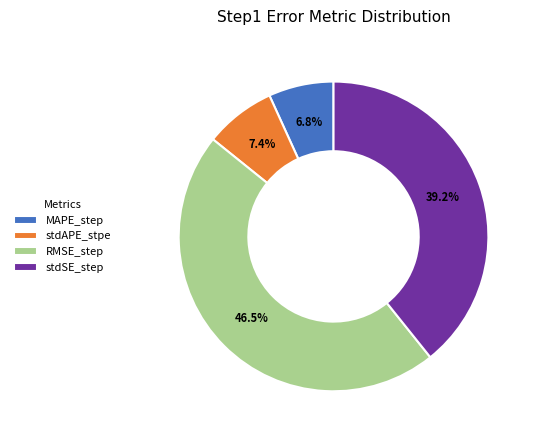

True or false: MAPE_step accounts for 7% of the total.

True